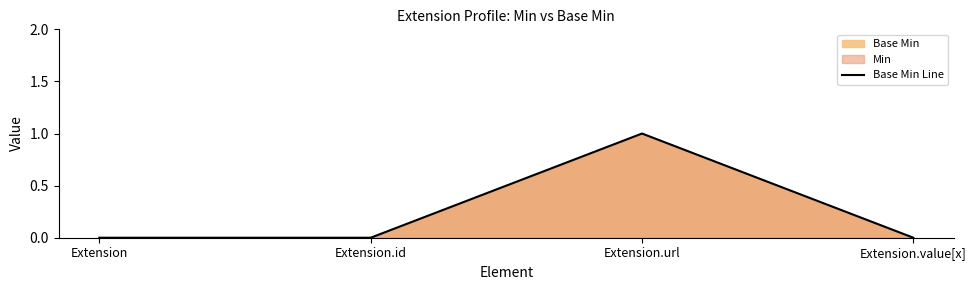

Does the chart display data point markers on the line(s)?

No